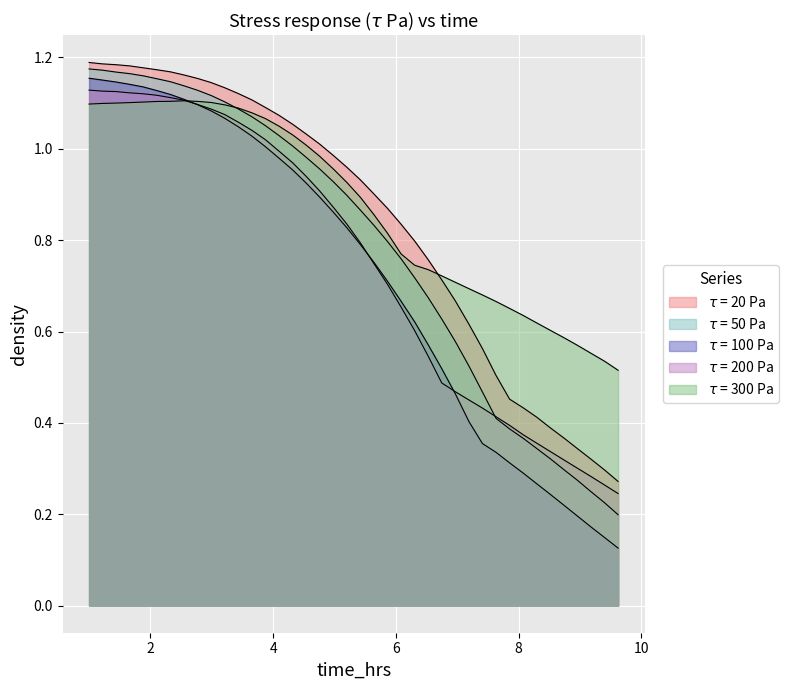

True or false: $\tau$ = 100 Pa has more than 2 interior local peaks.

False